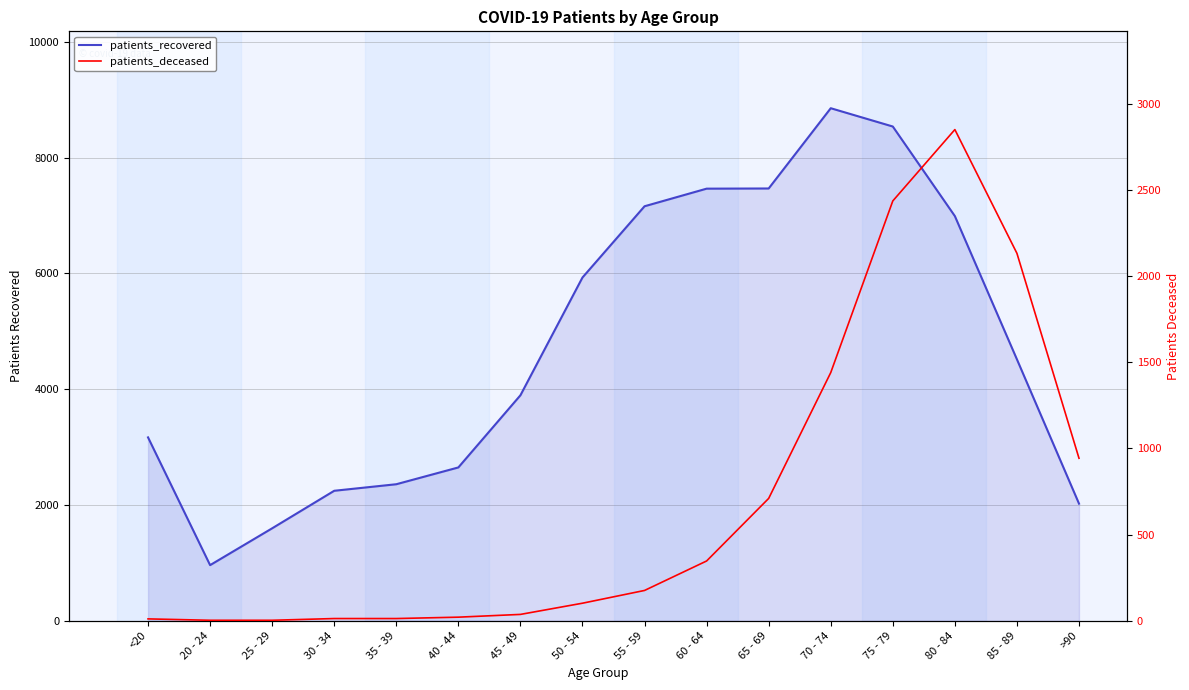

List the series in order of their peak value, lowest first.

patients_deceased, patients_recovered